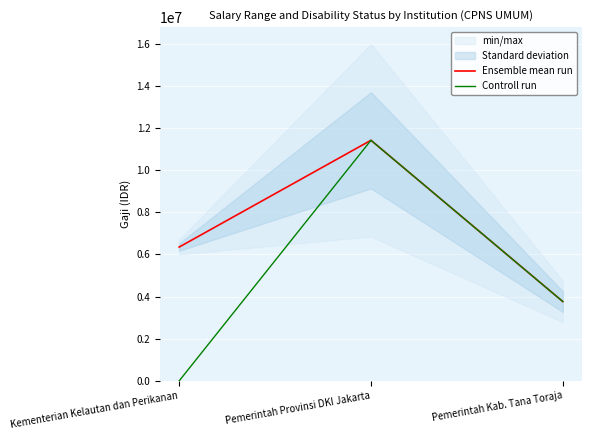

List the labels in order of Controll run value, largest first.

Pemerintah Provinsi DKI Jakarta, Pemerintah Kab. Tana Toraja, Kementerian Kelautan dan Perikanan